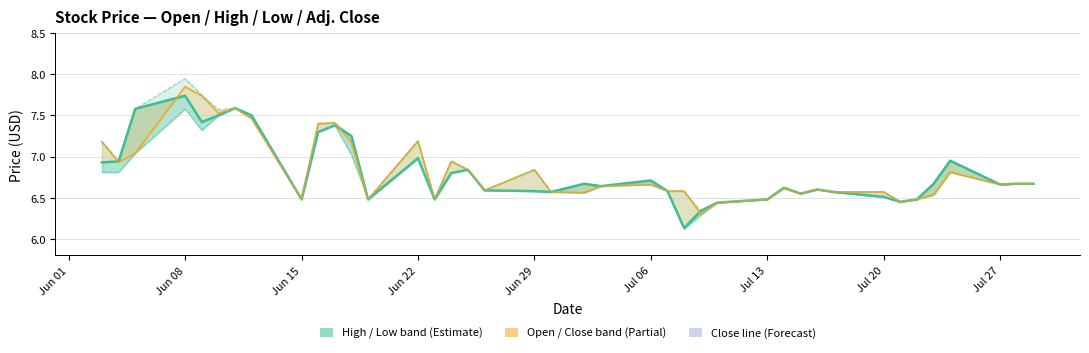

Reading left to right, list all the values displayed in this chart.

Adj. Close line: 6.9	6.9	7.6	7.7	7.4	7.5	7.6	7.5	6.5	7.3	7.4	7.2	6.5	7.0	6.5	6.8	6.8	6.6	6.6	6.6	6.7	6.6	6.7	6.6	6.1	6.3	6.4	6.5	6.6	6.5	6.6	6.6	6.5	6.5	6.5	6.7	7.0	6.7	6.7	6.7
Open line: 7.2	6.9	7.0	7.8	7.7	7.5	7.6	7.5	6.5	7.4	7.4	7.2	6.5	7.2	6.5	6.9	6.8	6.6	6.8	6.6	6.6	6.6	6.7	6.6	6.6	6.3	6.4	6.5	6.6	6.5	6.6	6.6	6.6	6.5	6.5	6.5	6.8	6.7	6.7	6.7
High line: 7.2	7.0	7.6	8.0	7.8	7.6	7.6	7.5	6.5	7.4	7.4	7.2	6.5	7.2	6.5	7.0	6.8	6.6	6.8	6.6	6.7	6.6	6.7	6.6	6.6	6.3	6.4	6.5	6.6	6.5	6.6	6.6	6.6	6.5	6.5	6.7	7.0	6.7	6.7	6.7
Low line: 6.8	6.8	7.0	7.6	7.3	7.5	7.6	7.5	6.5	7.3	7.4	7.0	6.5	7.0	6.5	6.8	6.8	6.6	6.6	6.6	6.6	6.6	6.7	6.6	6.1	6.3	6.4	6.5	6.6	6.5	6.6	6.6	6.5	6.5	6.5	6.5	6.8	6.7	6.7	6.7